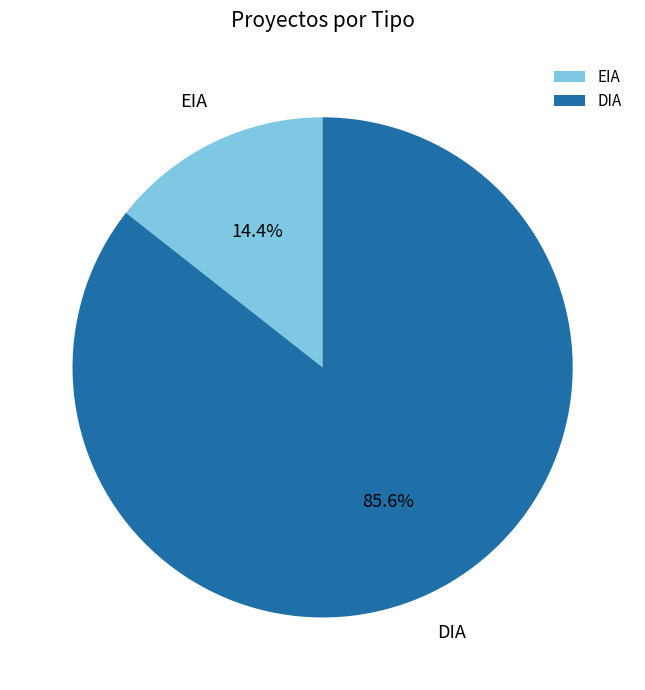

Which category has the biggest portion of the pie?

DIA